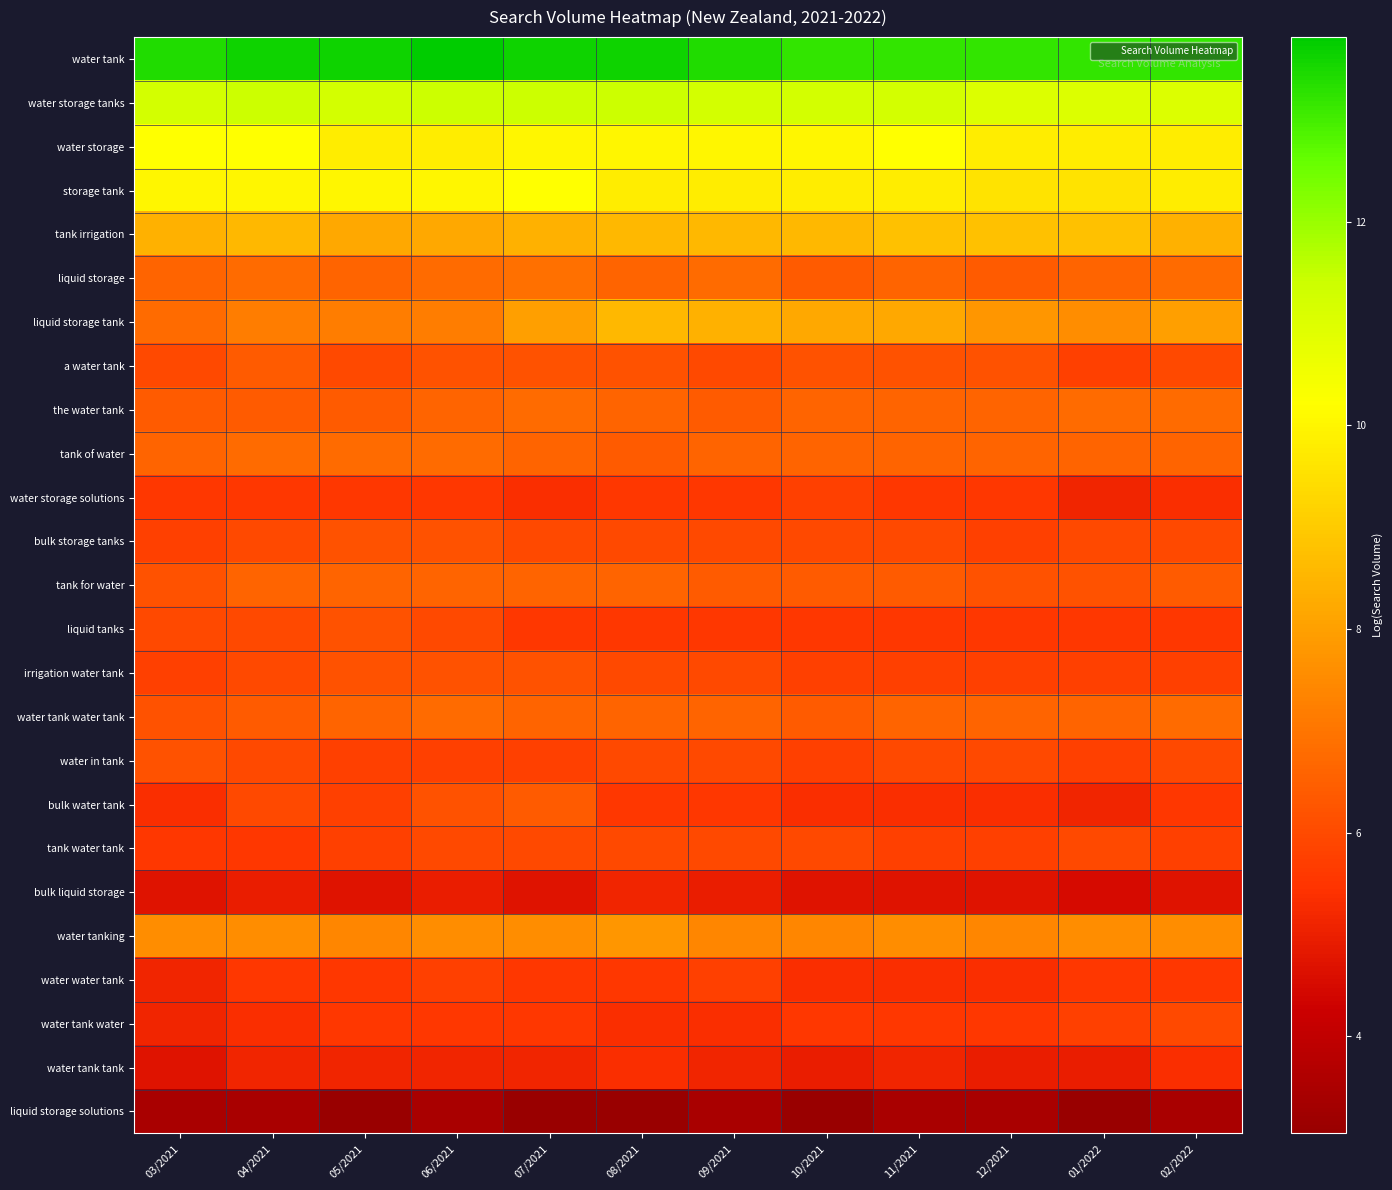

Which series has the widest spread of values?

liquid storage tank